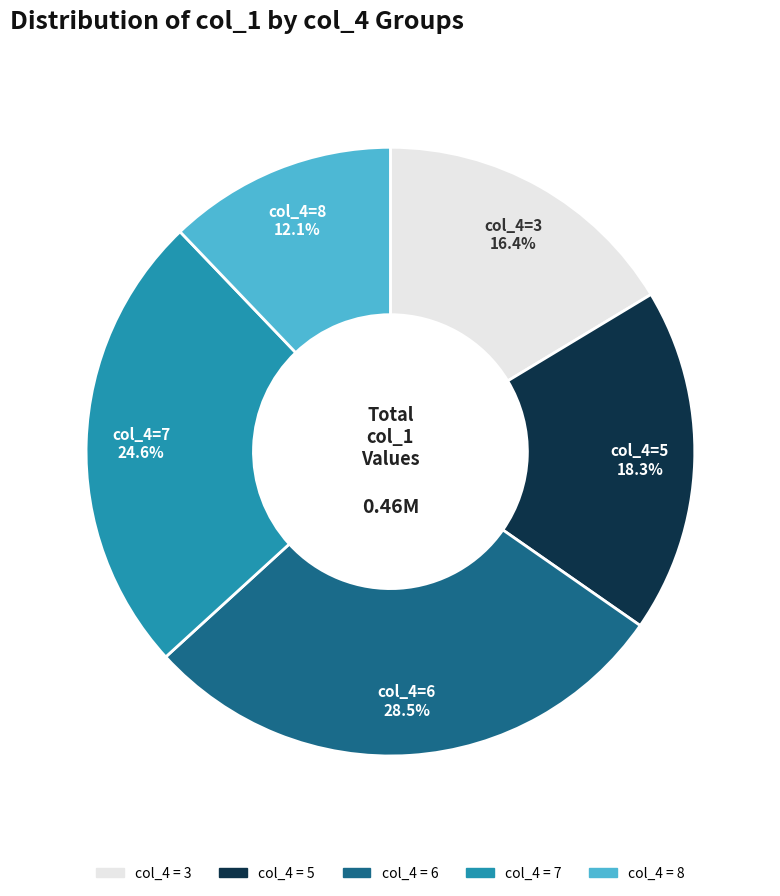

Does any single category account for the majority?

No